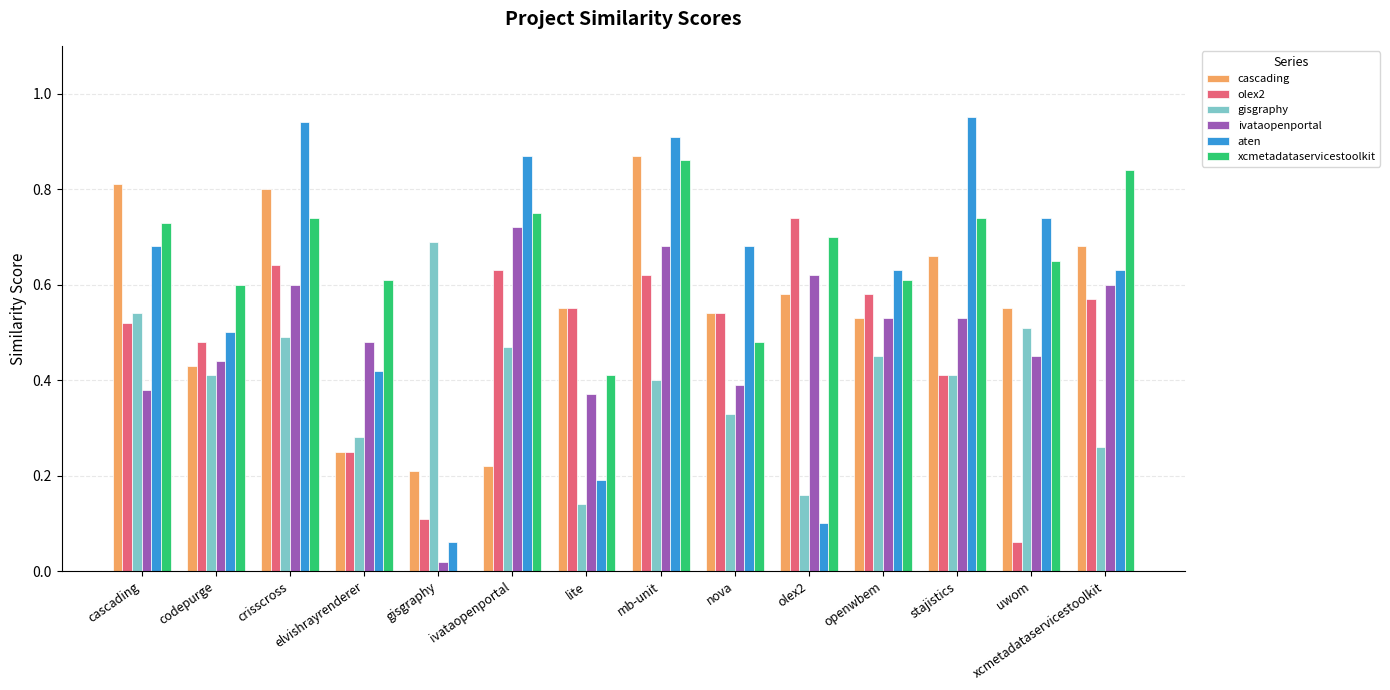

What is the total value across all series at lite?

2.2